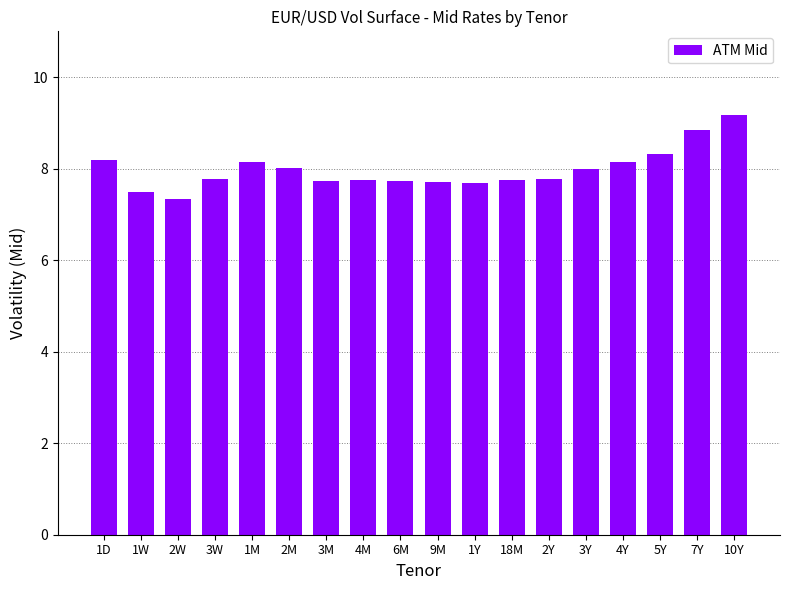

What position from the left is 5Y?

16